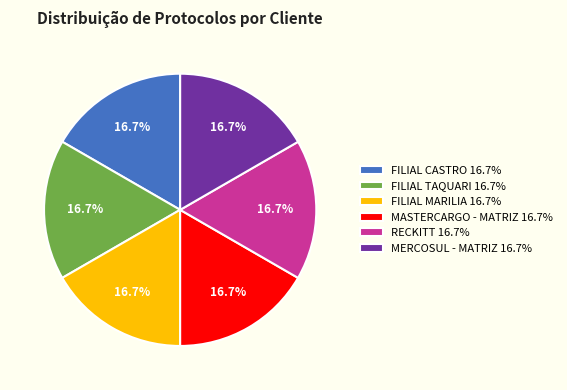

Does MERCOSUL - MATRIZ 16.7% account for over 50% of the chart?

No